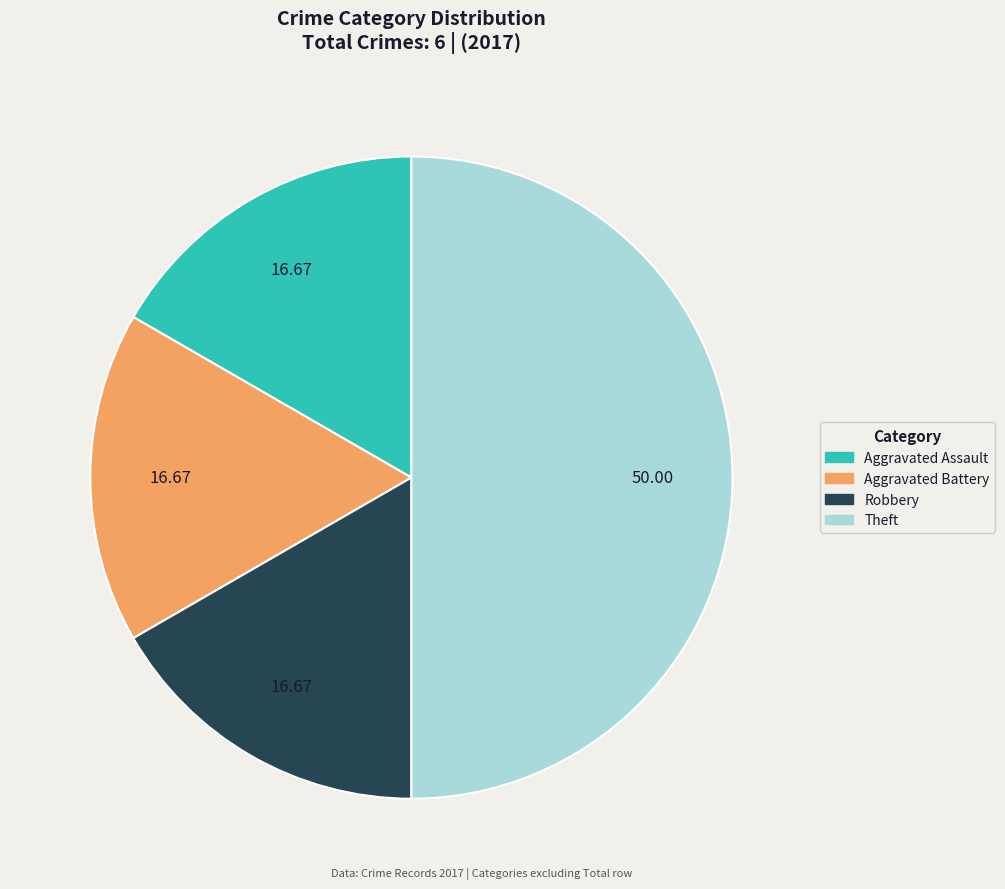

Do Theft and Aggravated Assault together represent more than half of the pie?

Yes